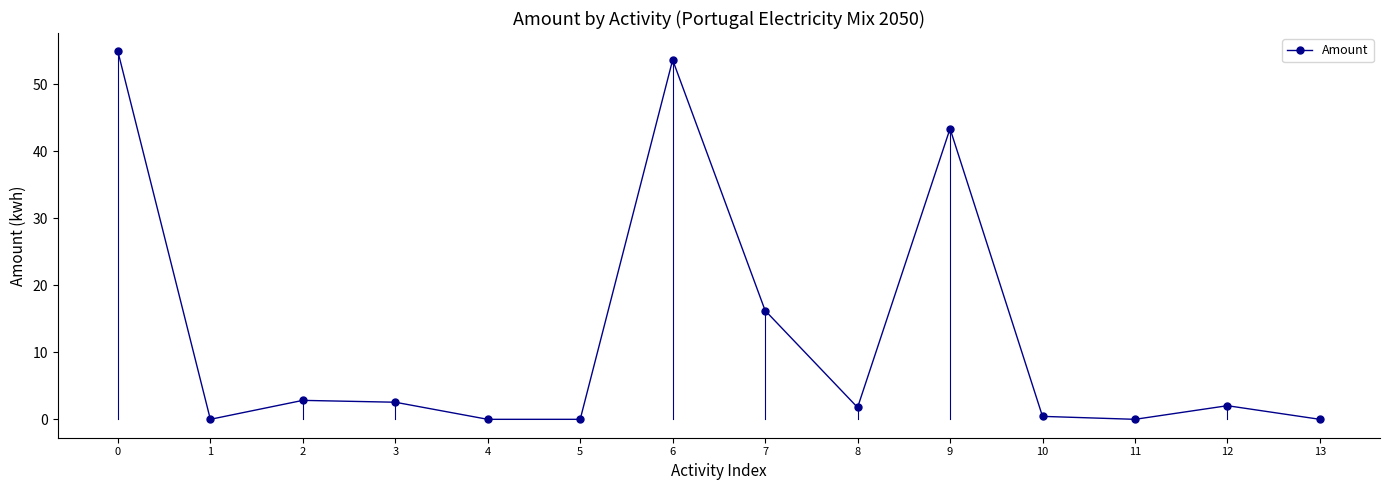

What is the change in value from 0 to 6?

-1.3